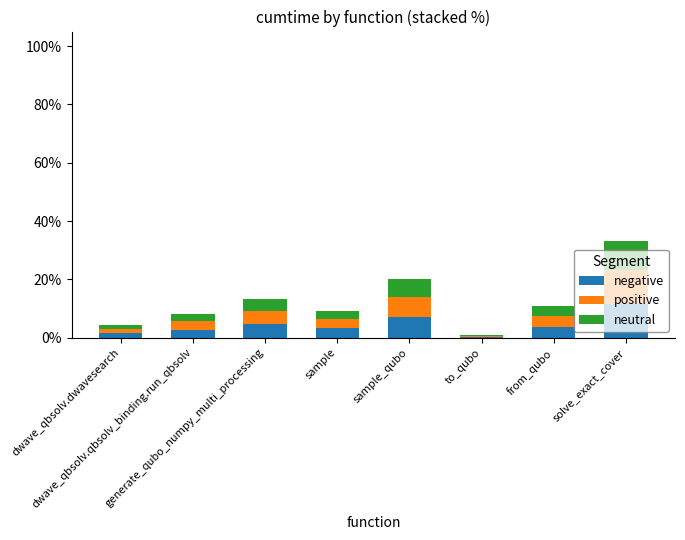

Are the bars grouped side by side (vs. stacked)?

No